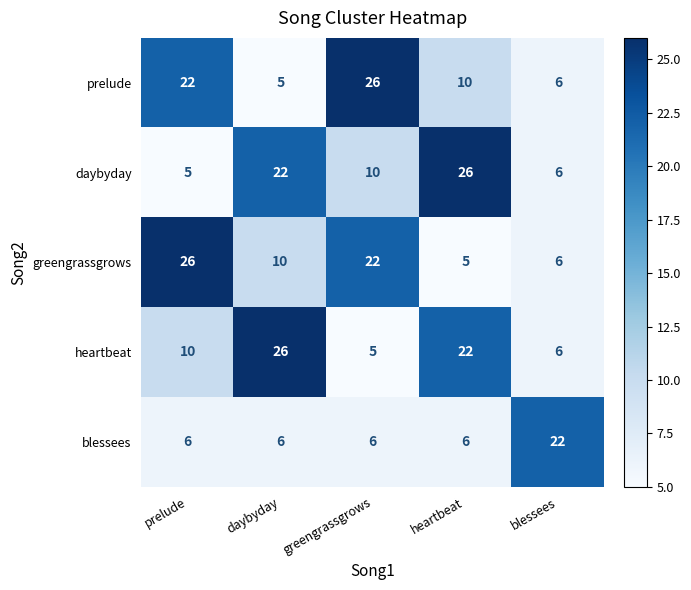

What is the difference between the highest and lowest values at blessees?

16